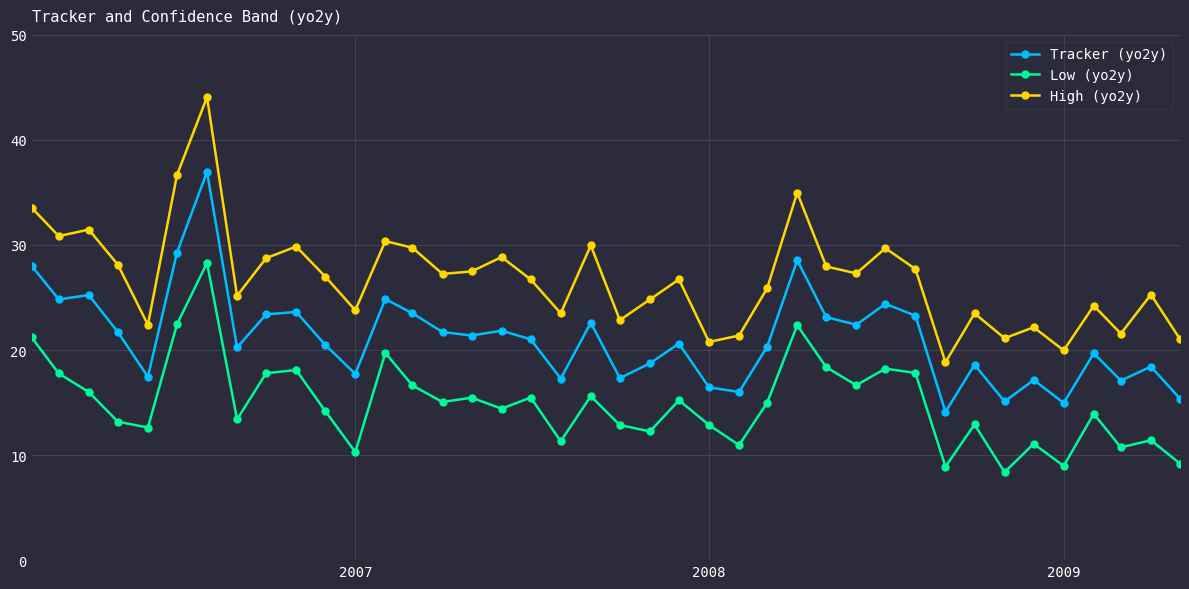

How many data points does each series have?

40